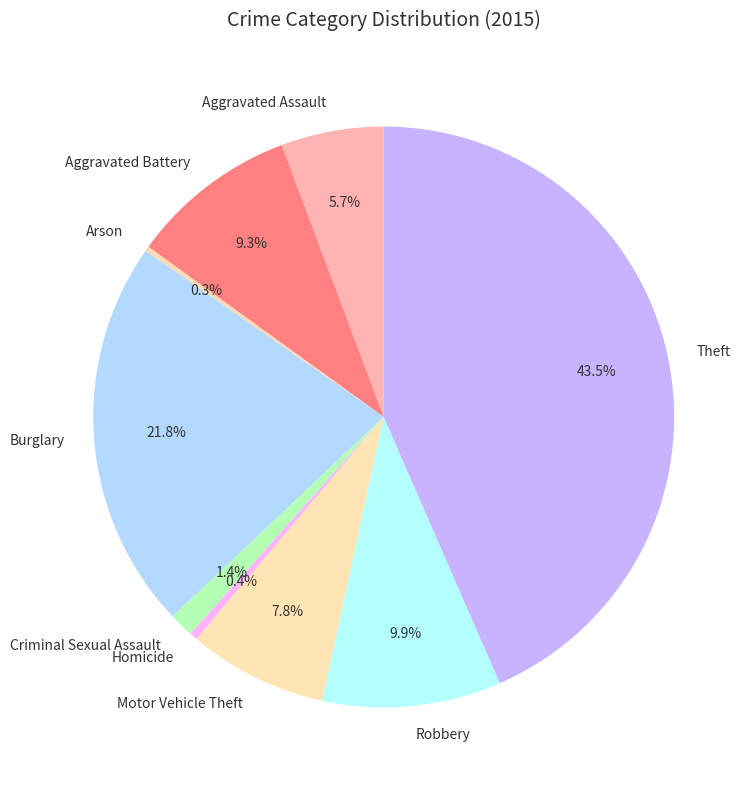

What percentage is NOT represented by Motor Vehicle Theft?

92.2%